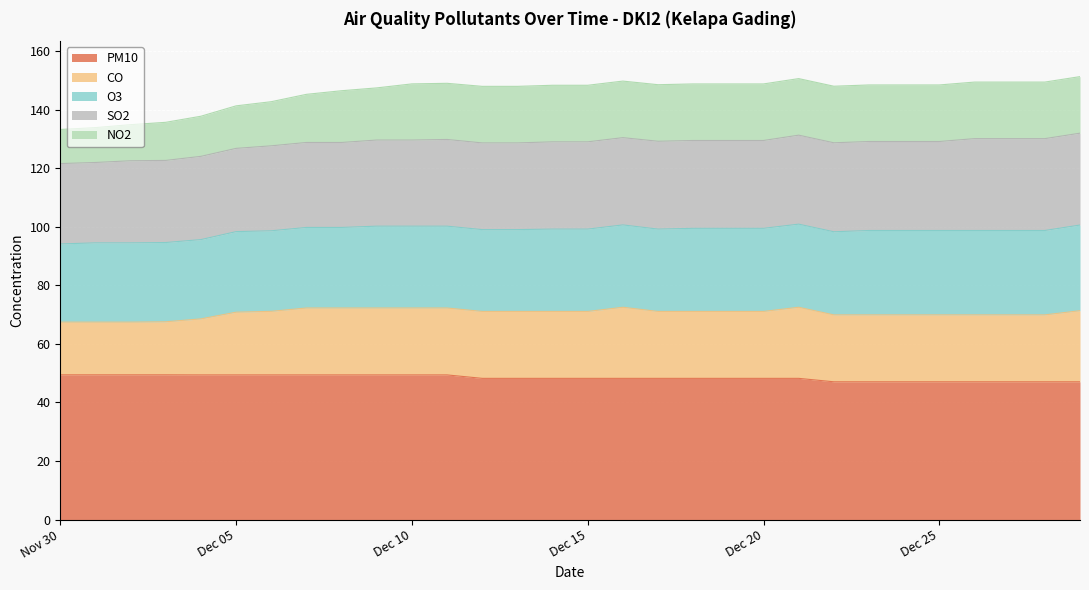

True or false: NO2 has more than 2 points higher than both neighbors.

True